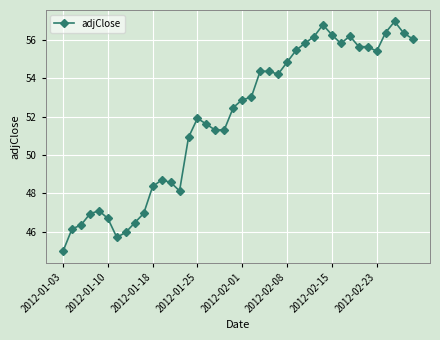

What is the smallest value displayed?

45.0